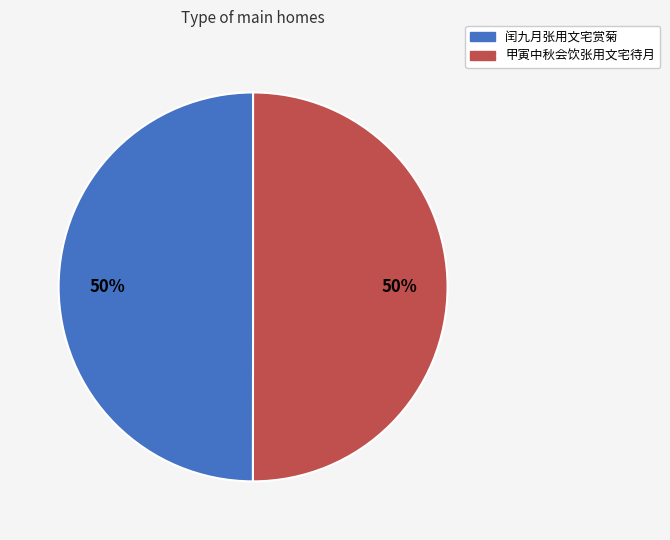

True or false: 甲寅中秋会饮张用文宅待月 accounts for 42% of the total.

False